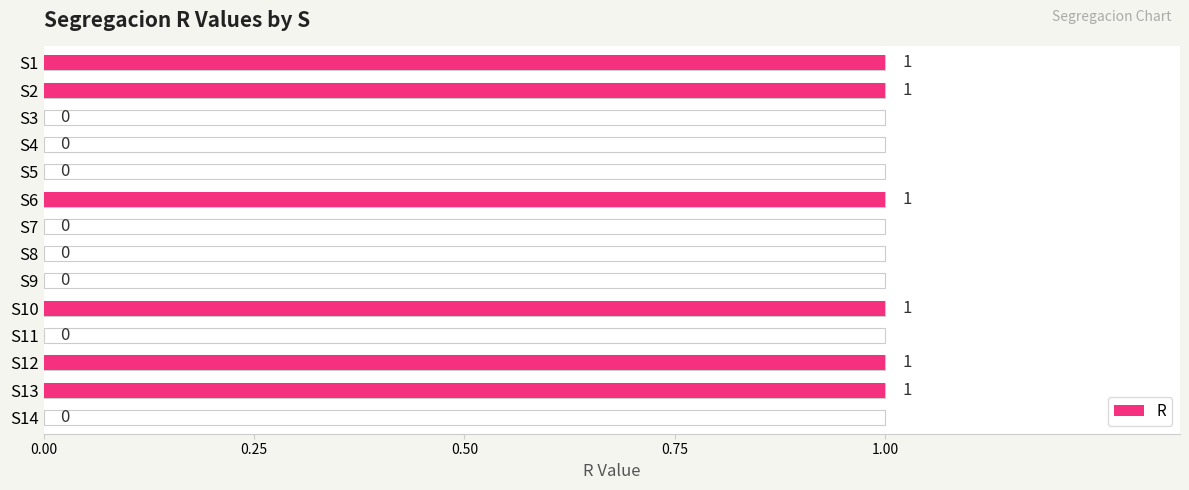

Read the value at S6.

1